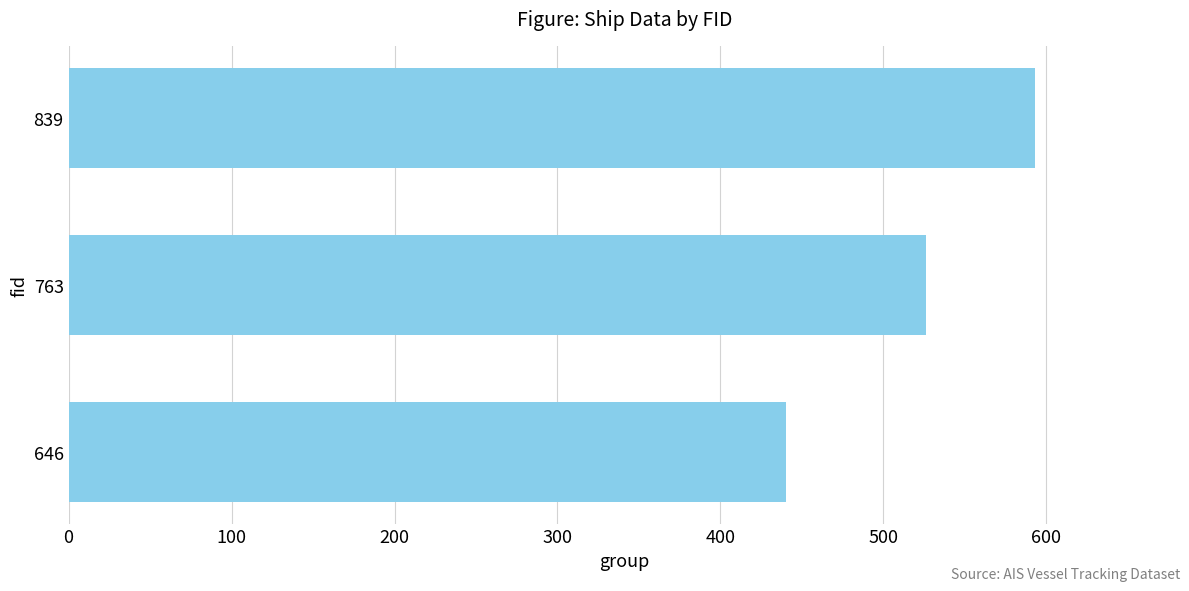

Reading bottom to top, list all the values displayed in this chart.

646=440	763=526	839=593